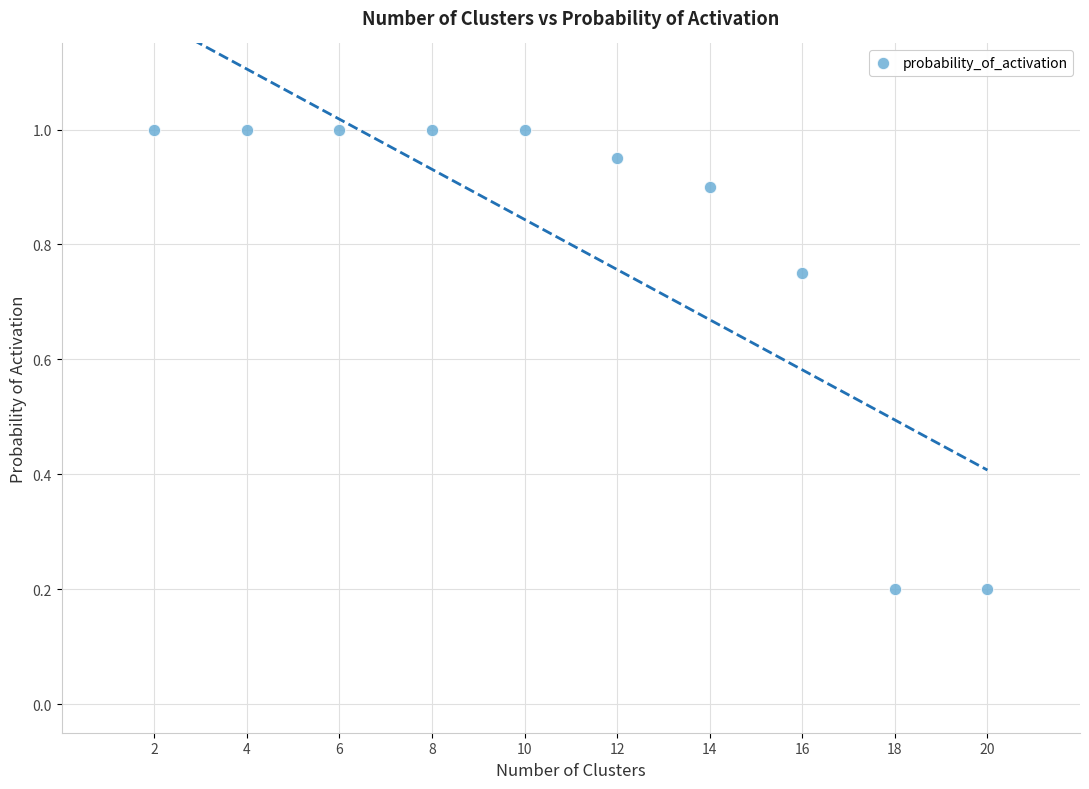

What is the range of X values (max minus min)?

18.0